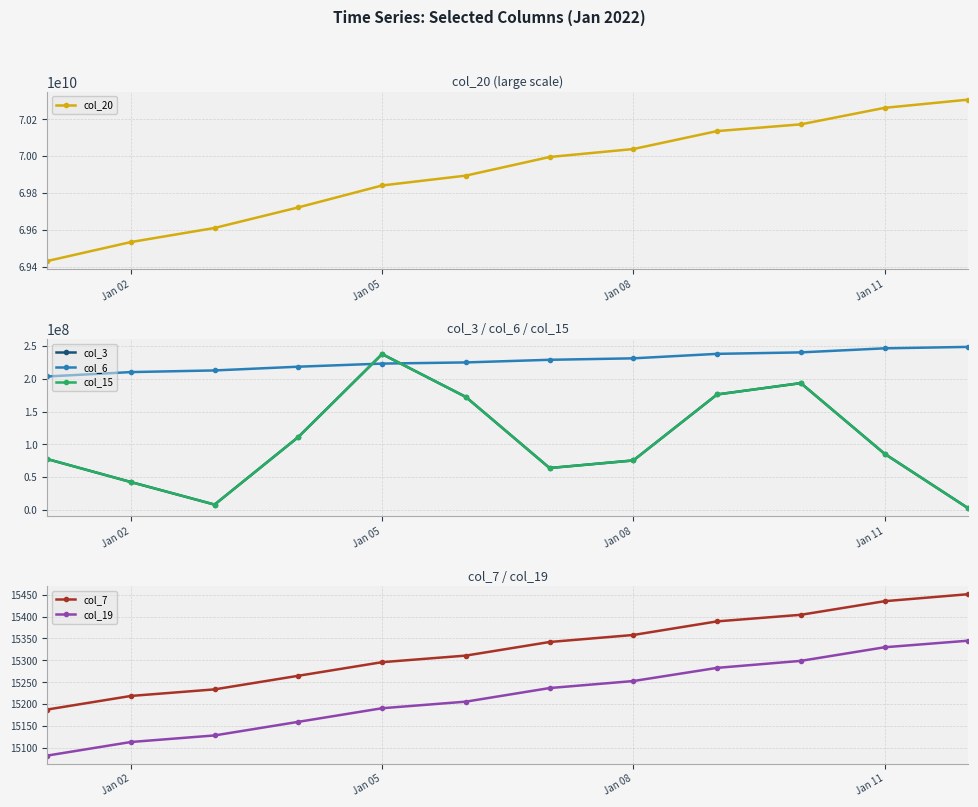

What is the average value of the col_7 series?

15324